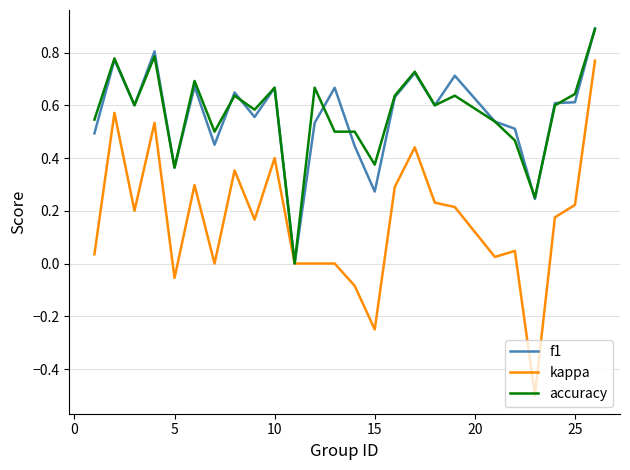

Which series has the widest spread of values?

kappa